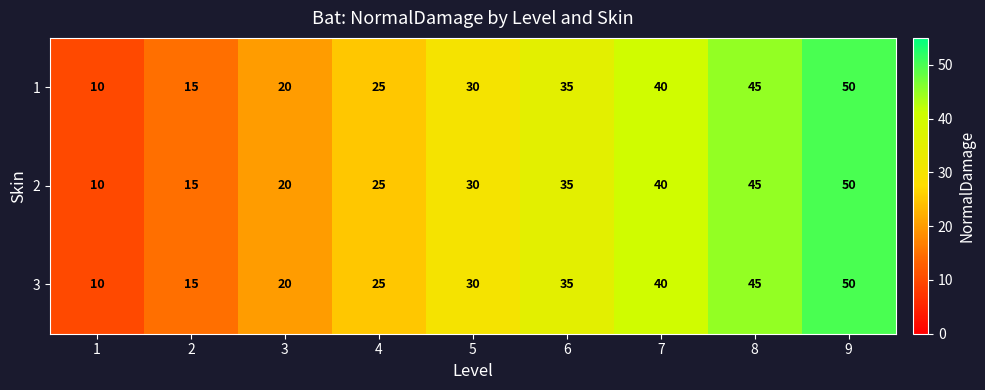

Which label corresponds to the largest value in the chart?

9